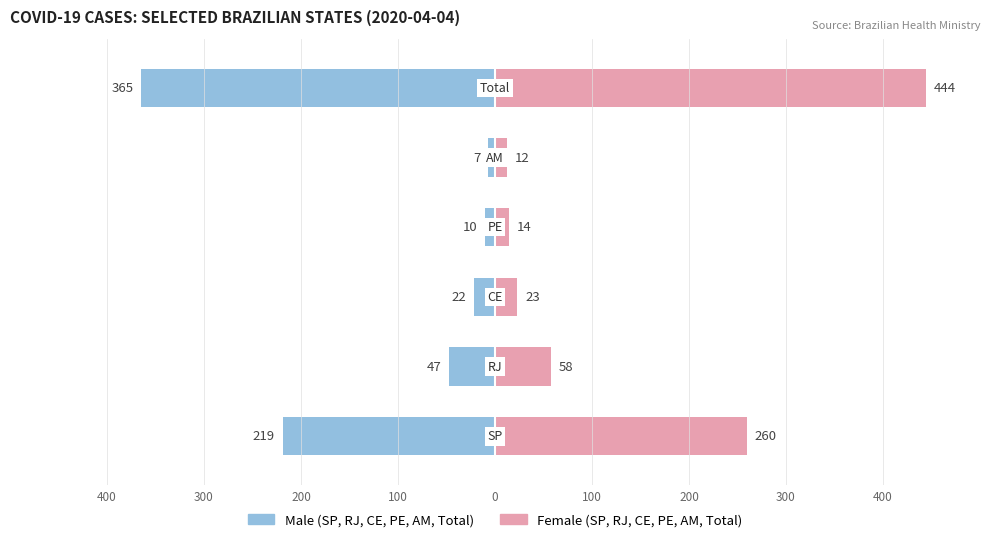

Which series has the widest spread of values?

Female